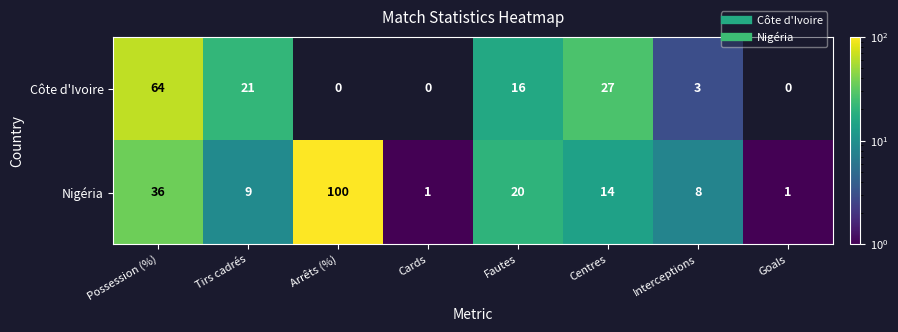

What is the total value across all series at Centres?

41